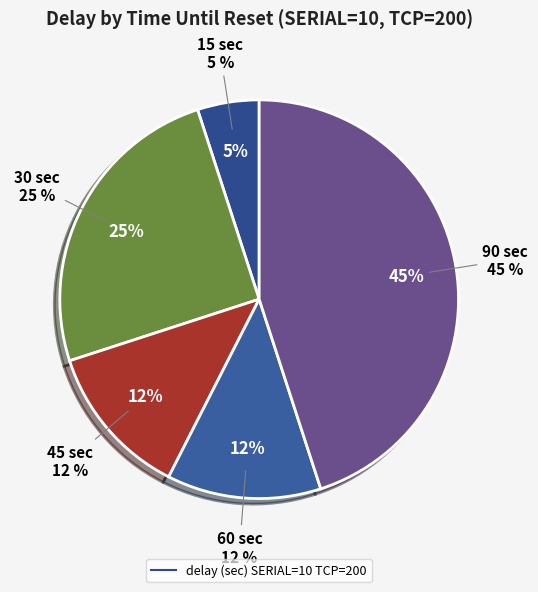

To the nearest percent, what percentage of the pie is 90?

45%